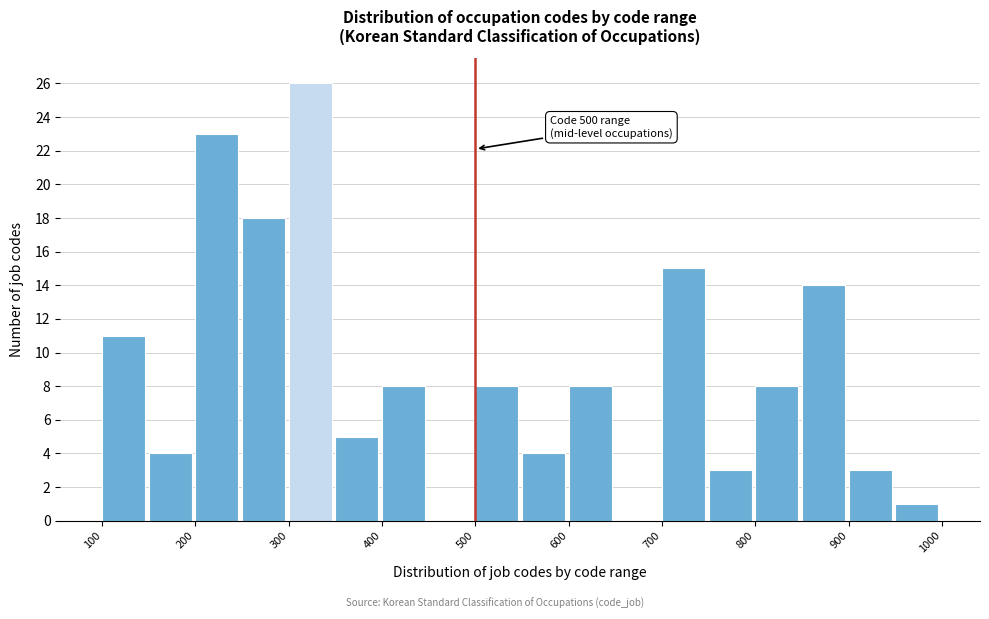

Which range on the x-axis has the tallest bar?

300 to 350